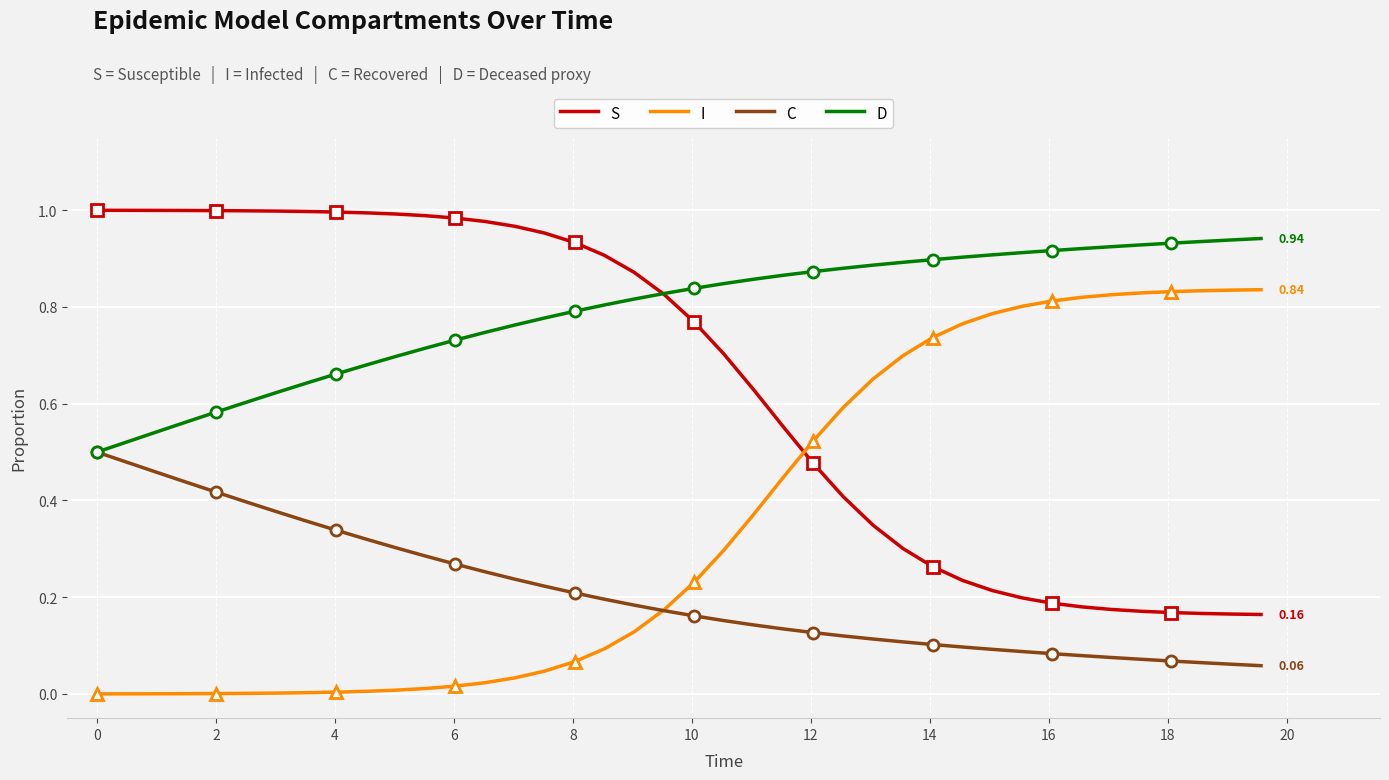

True or false: S and C intersect in this chart.

False